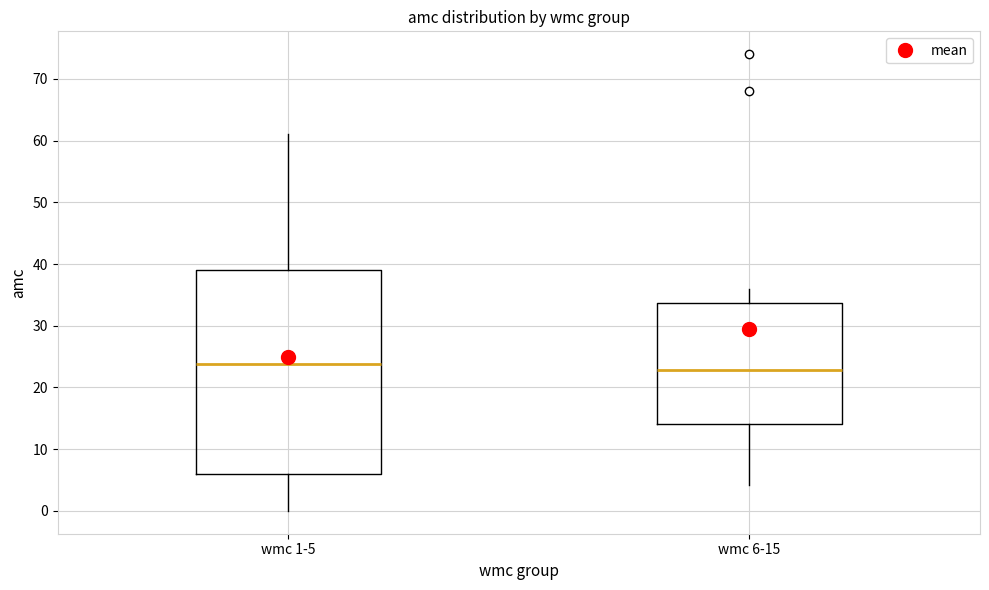

Comparing the boxes themselves (not the whiskers), which one is the tallest?

wmc 1-5